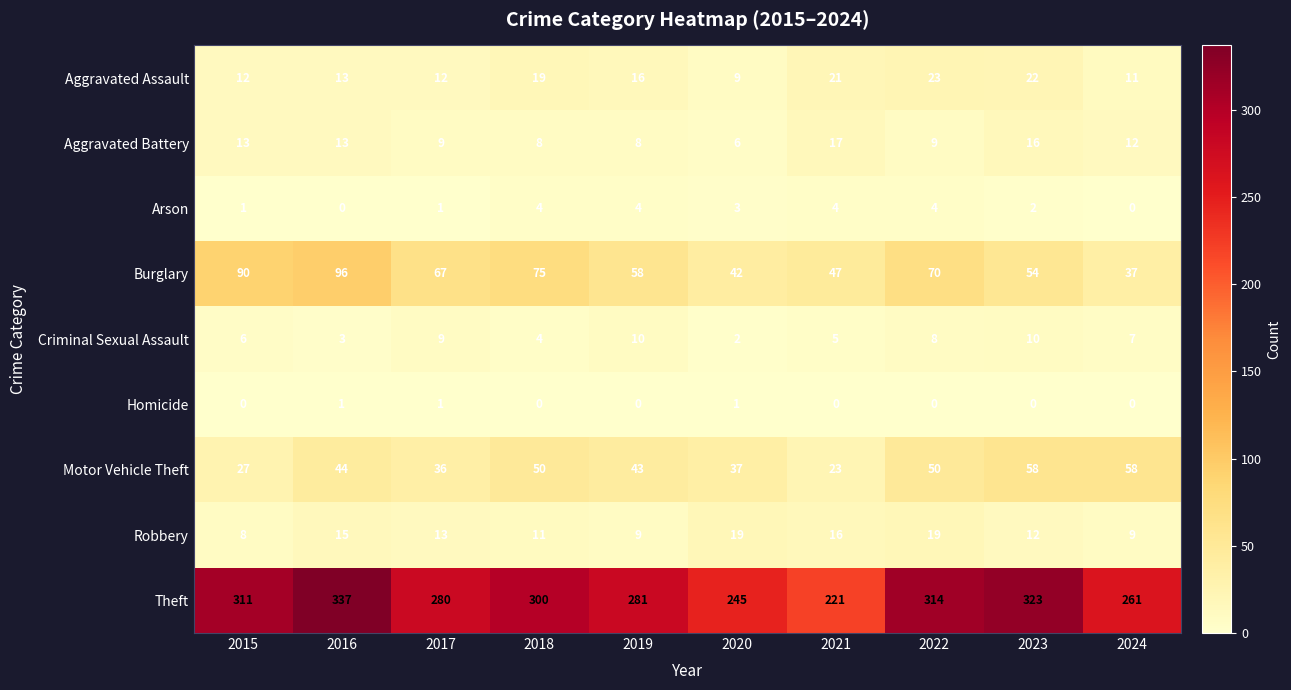

Where does the Aggravated Assault series first go above 16?

2018